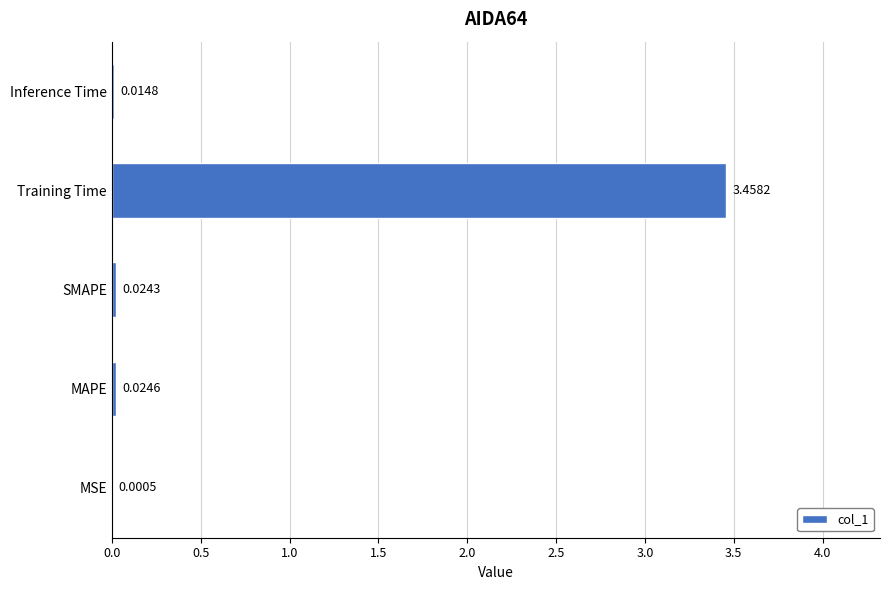

Which label corresponds to the largest value in the chart?

Training Time